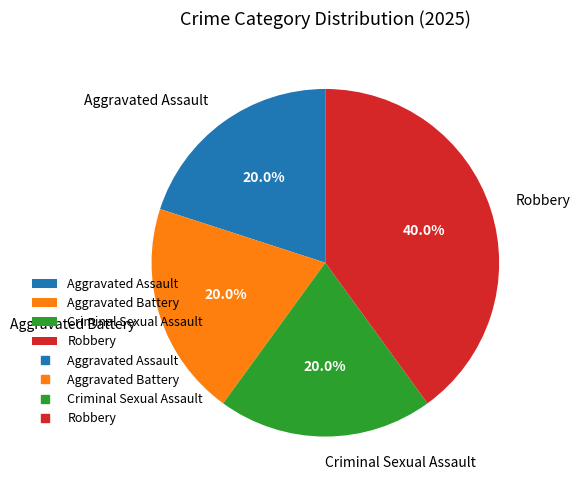

How much of the chart is everything except Criminal Sexual Assault?

80.0%